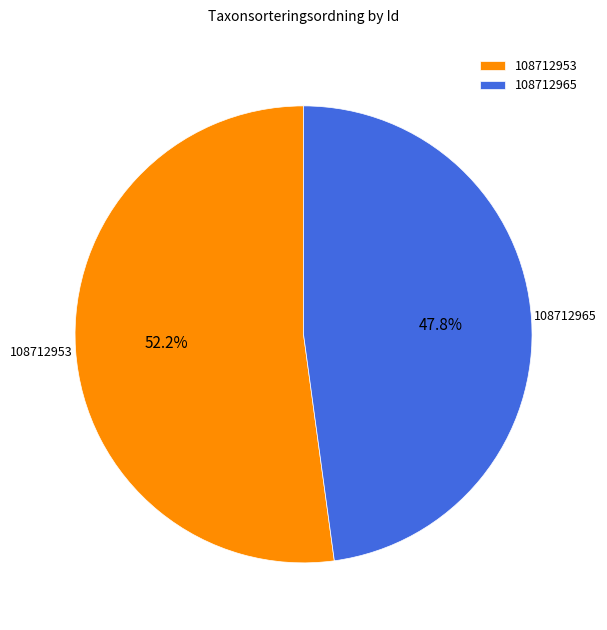

Which slice is the largest?

108712953